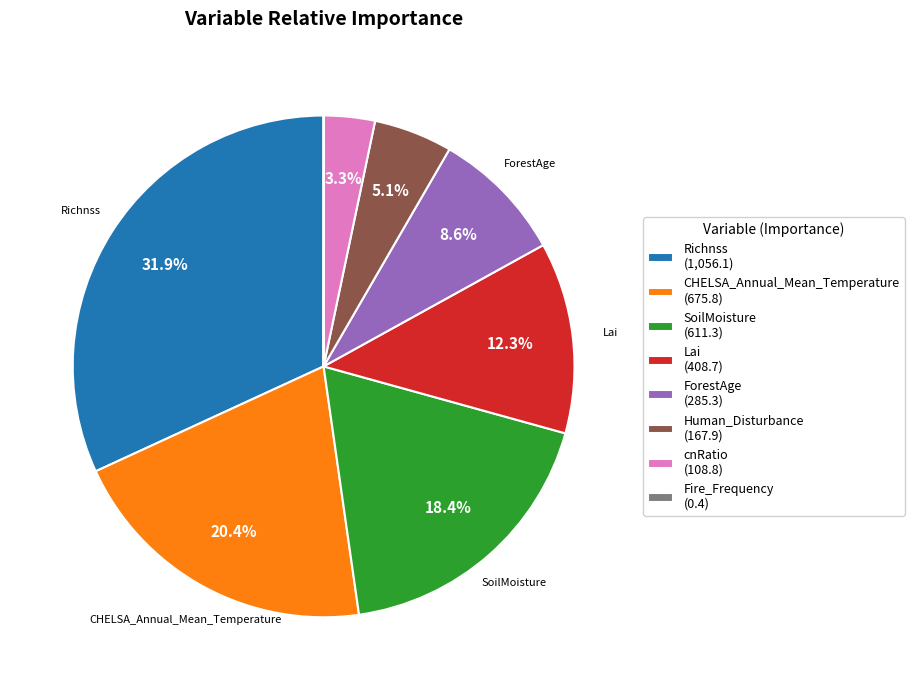

Does ForestAge account for over 50% of the chart?

No